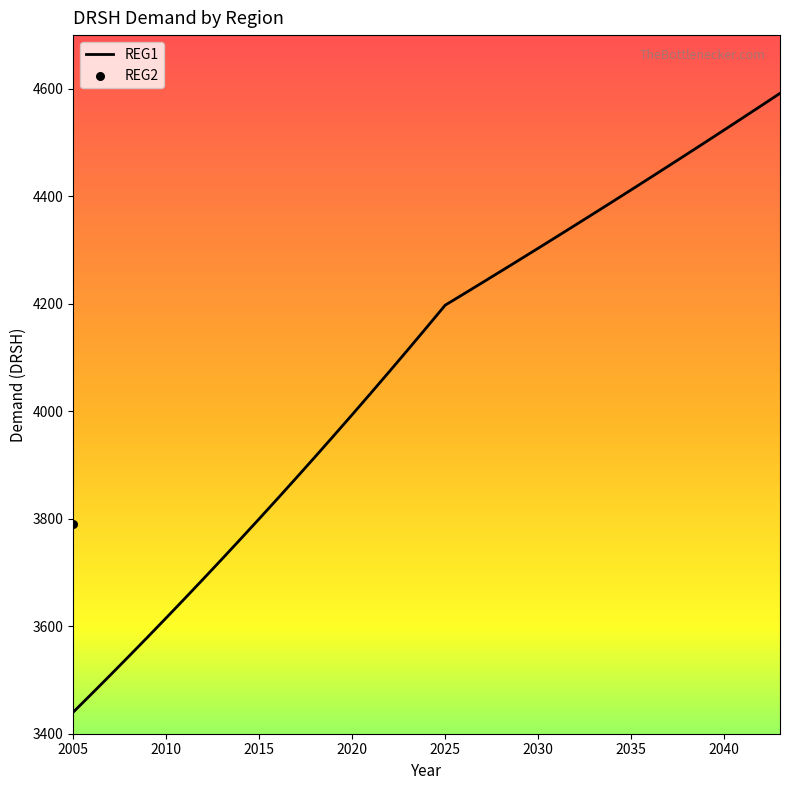

Between 2022 and 2042, which is larger?

2042